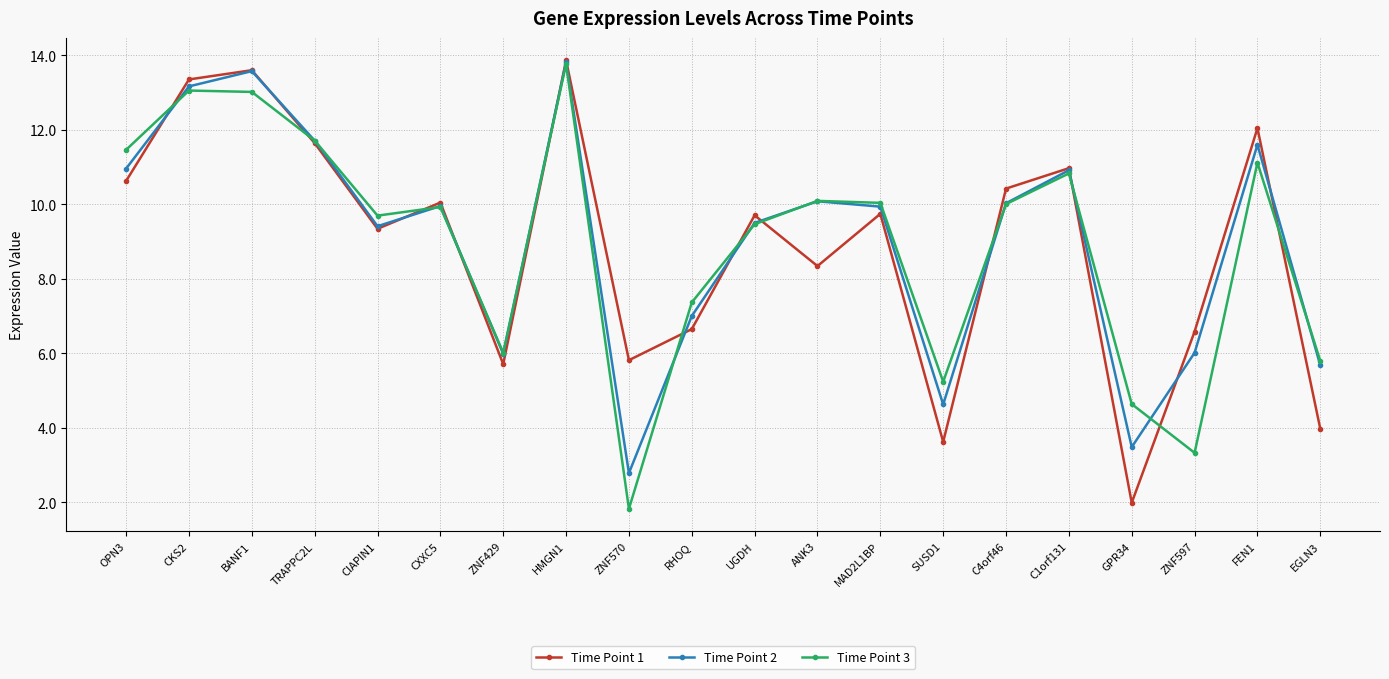

The value of Time Point 1 at GPR34 is 2.0. True or false?

True